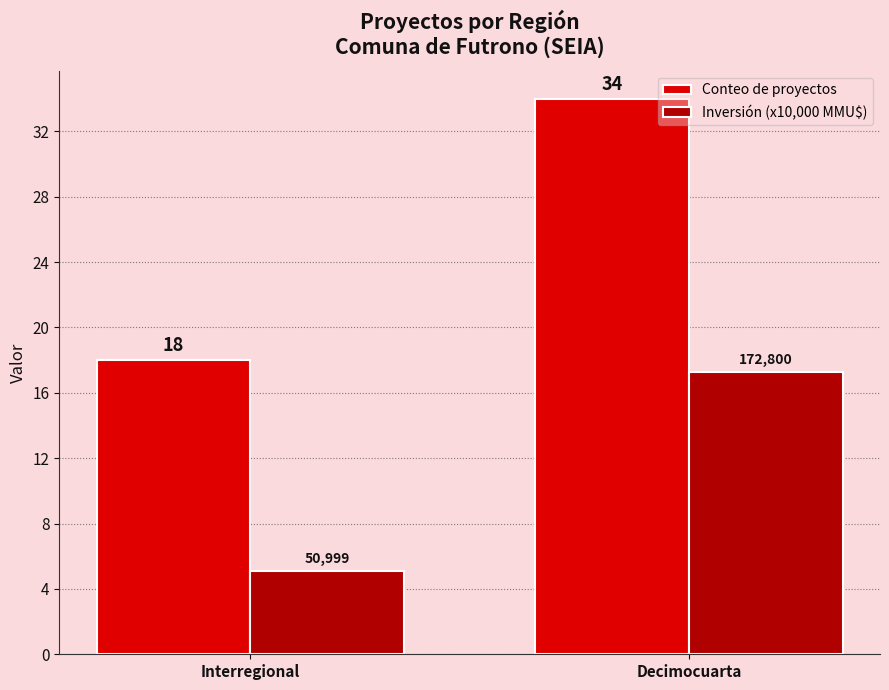

At how many categories does at least one series exceed 30?

1